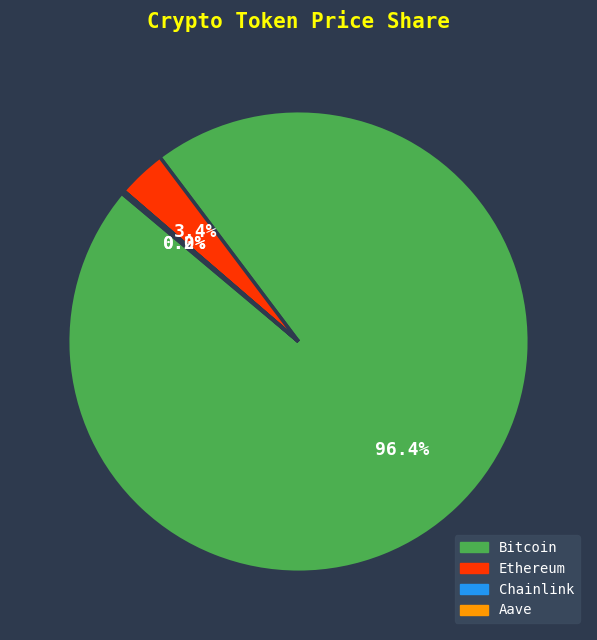

Which slice is the largest?

Bitcoin